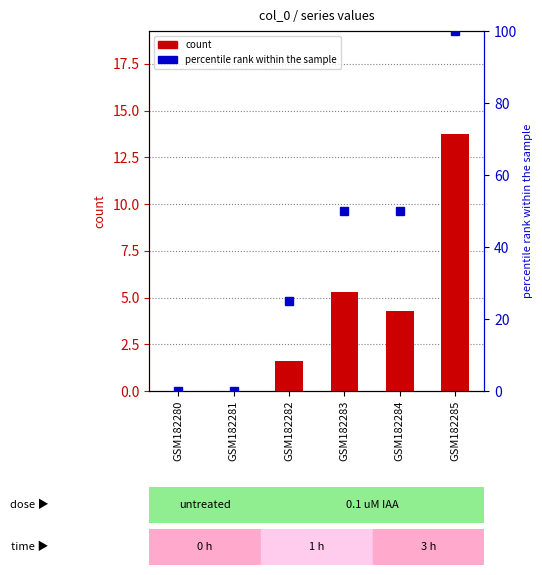

What is the sum of the count values at GSM182285 and GSM182283?

19.1